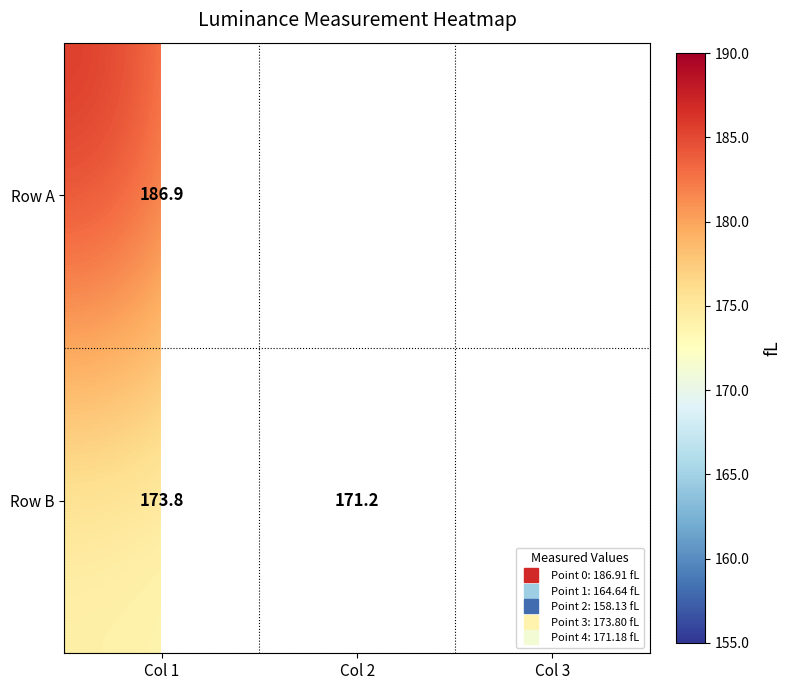

What is the sum of the Row A values at Col 3 and Col 2?

322.8